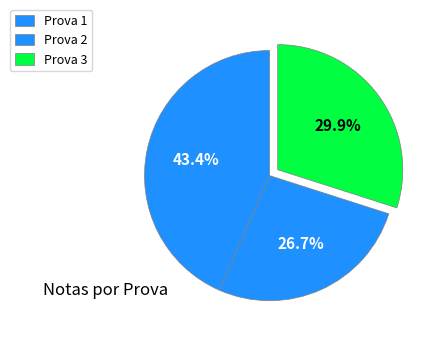

How many slices are in this pie chart?

3